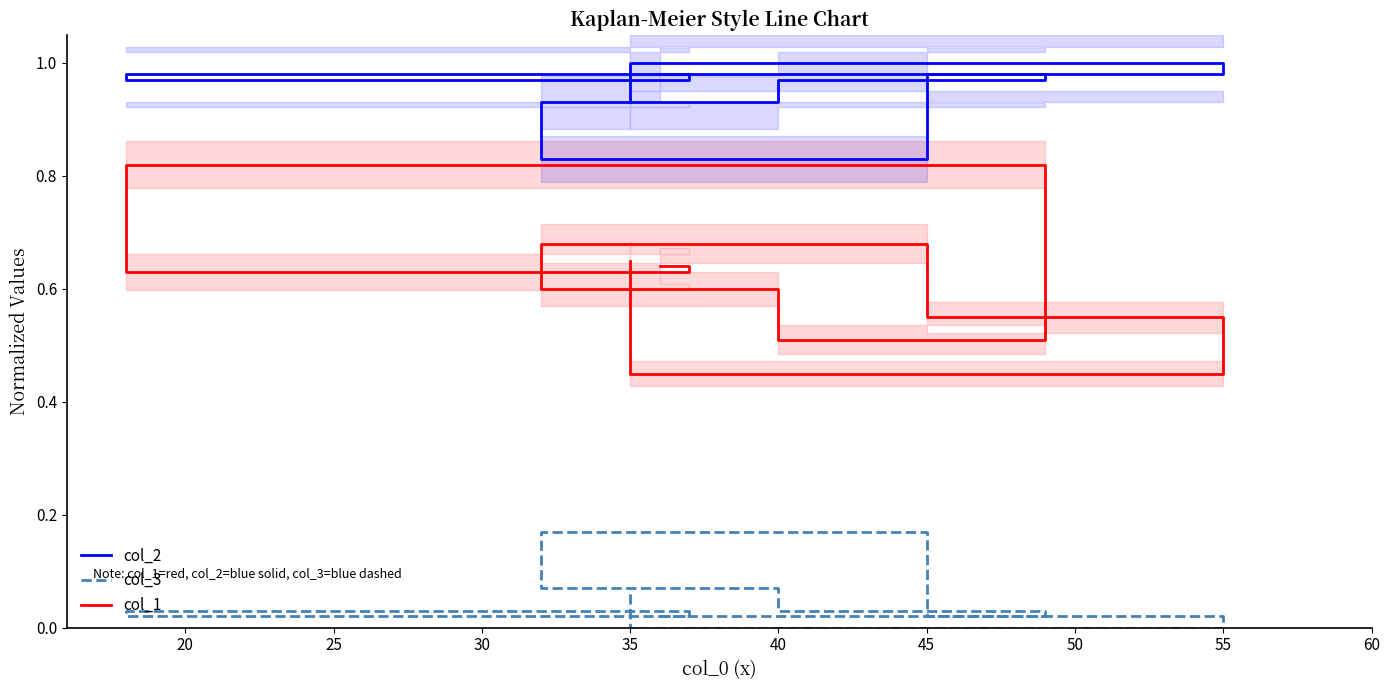

The col_1 series shows 0.3 at 40. True or false?

False